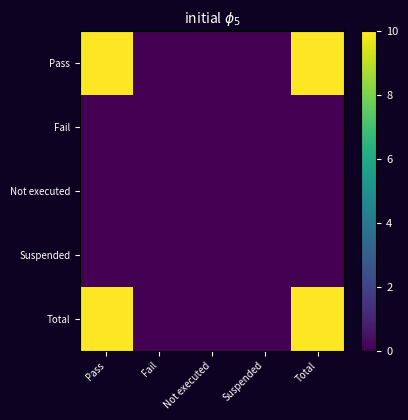

List the series in order of their peak value, highest first.

Pass, Total, Fail, Not executed, Suspended